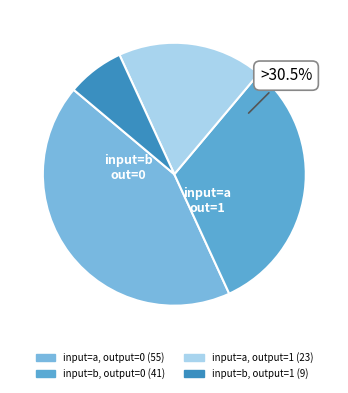

To the nearest percent, what is the difference between the input=a, output=1 and input=b, output=1 slice percentages?

11%